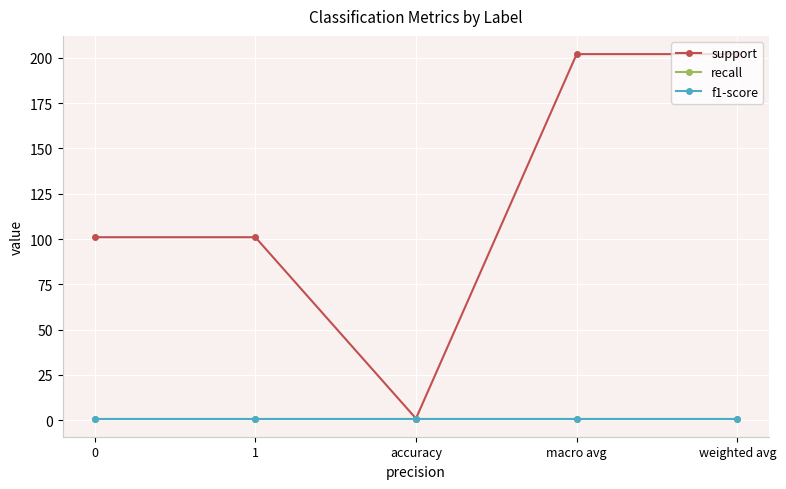

Is this an area chart (filled region under the line)?

No